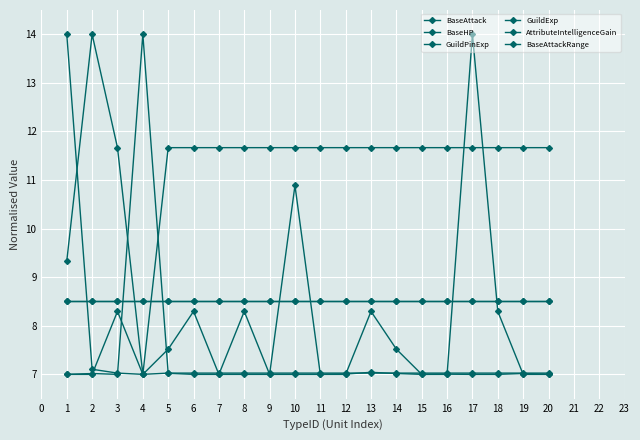

What is the maximum value for BaseAttack?

14.0